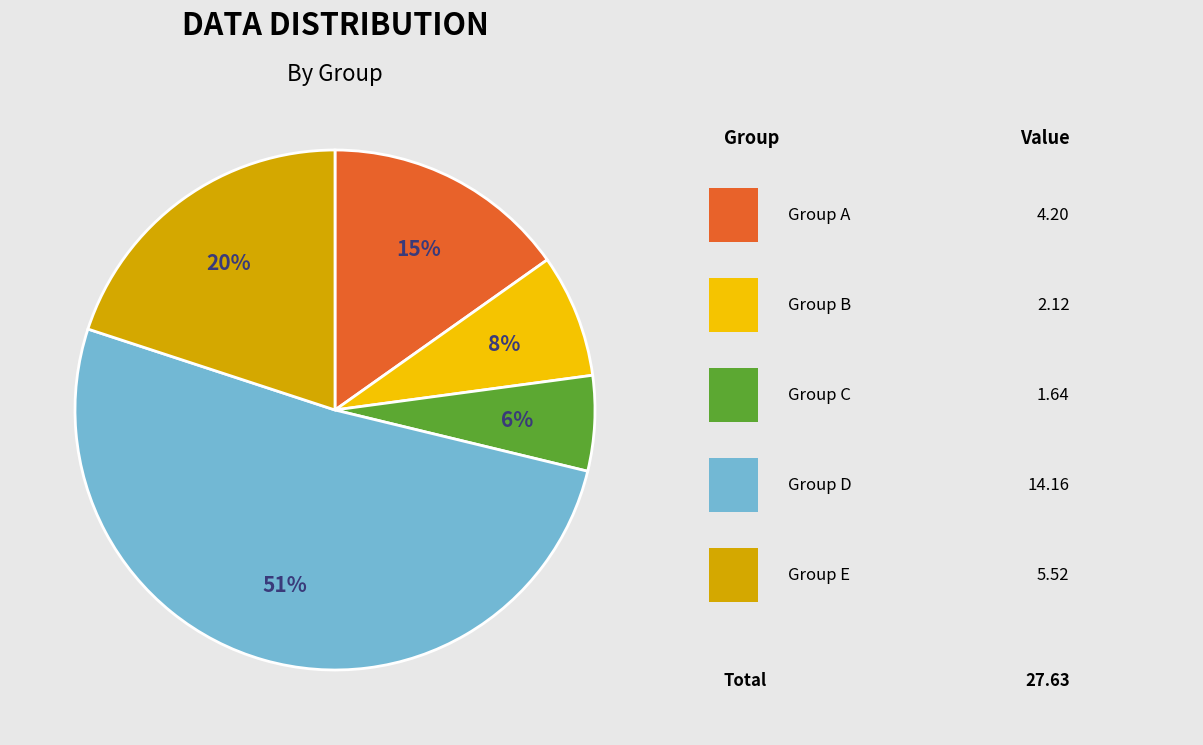

To the nearest percent, what is the difference between the largest and smallest slice percentages?

45%